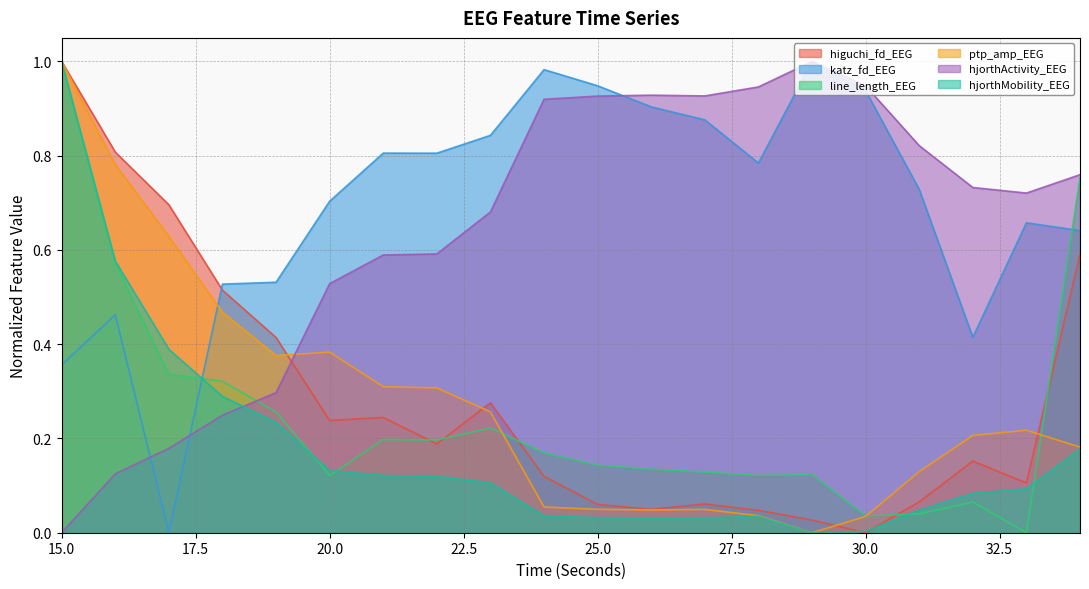

The katz_fd_EEG series shows 1.6 at 26. True or false?

False